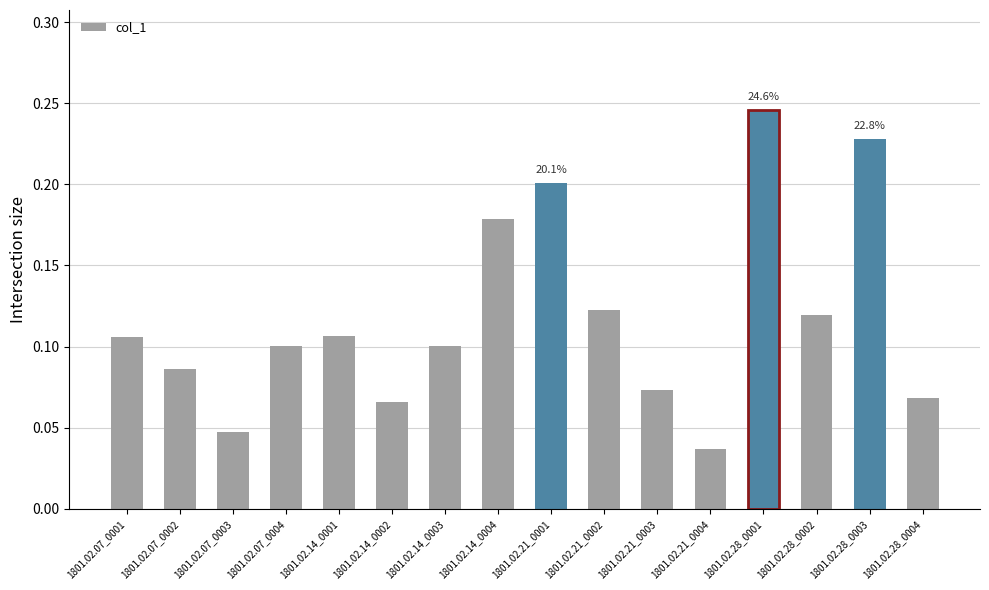

How many bars are there in total?

16